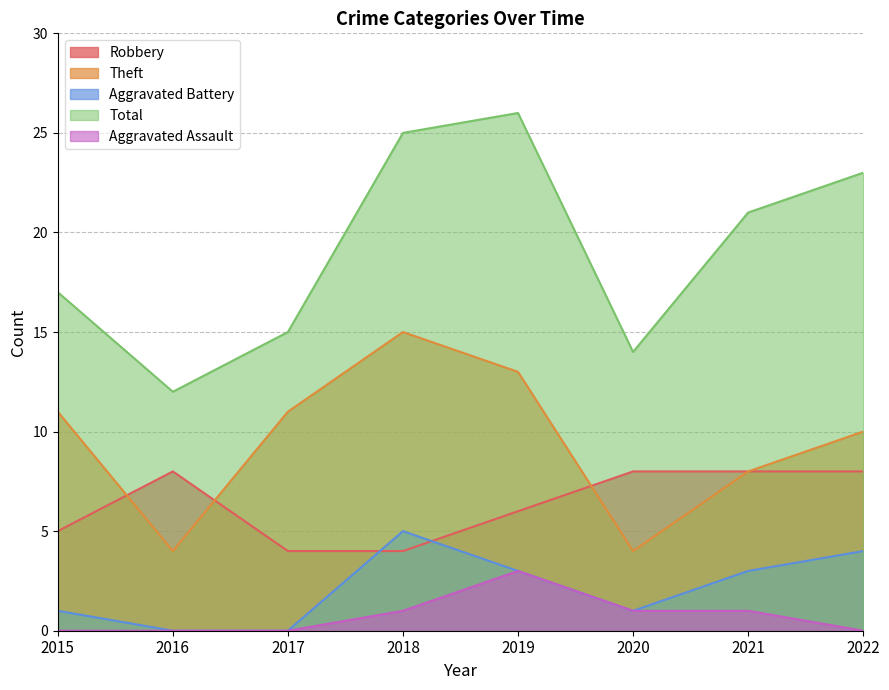

What is the average value of the Total series?

19